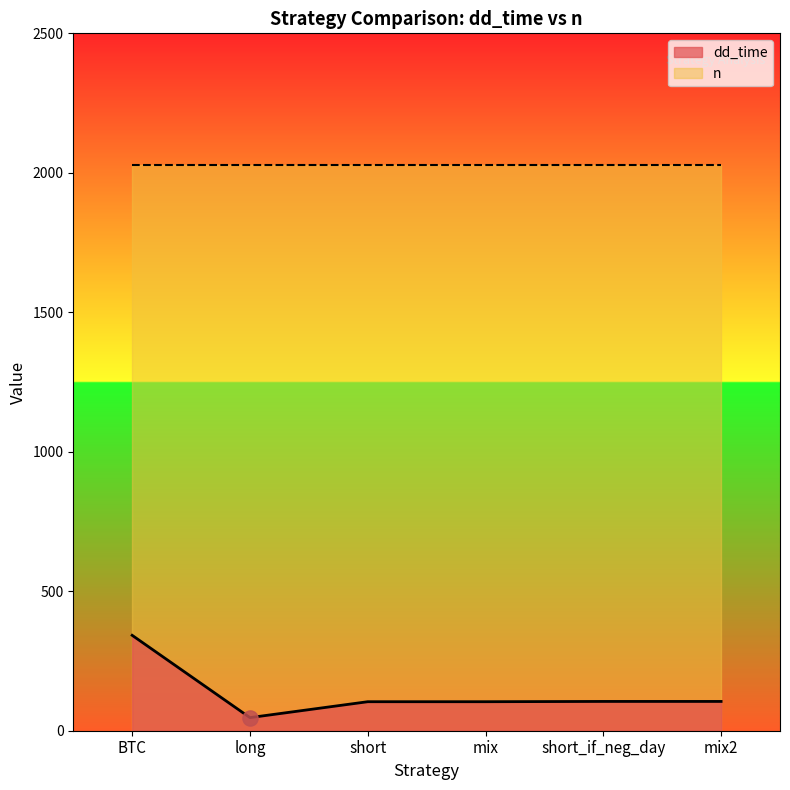

What is the change in value from BTC to mix?

-238